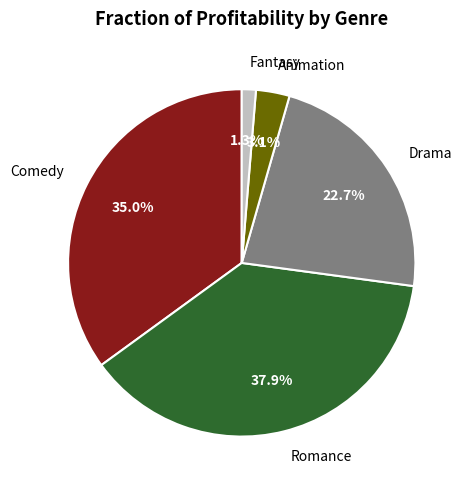

What is the total percentage of Romance and Comedy?

72.9%